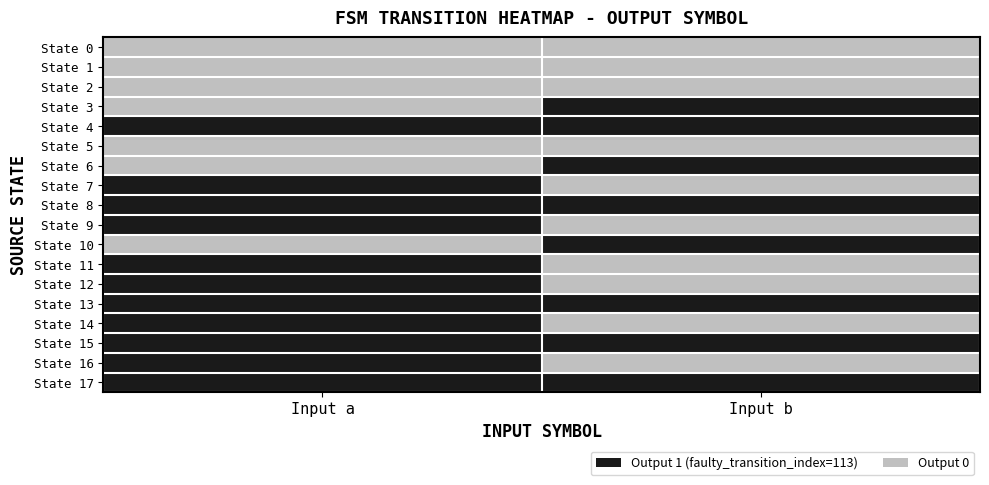

Which series has the widest spread of values?

State 3